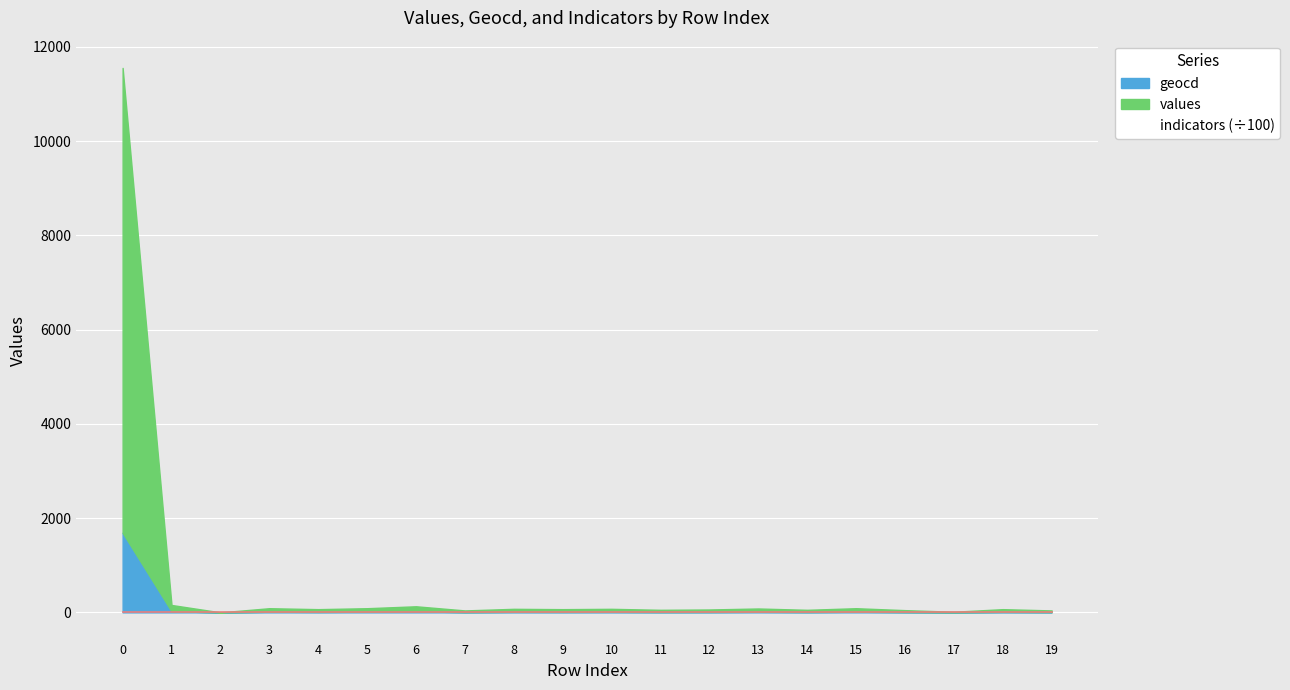

The value of geocd at 19 is 2. True or false?

False